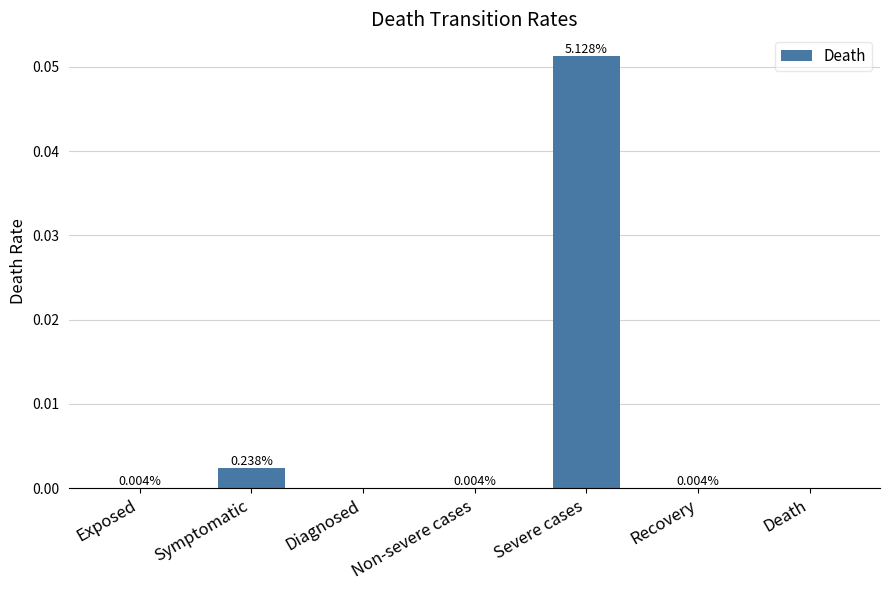

Are the bars horizontal?

No